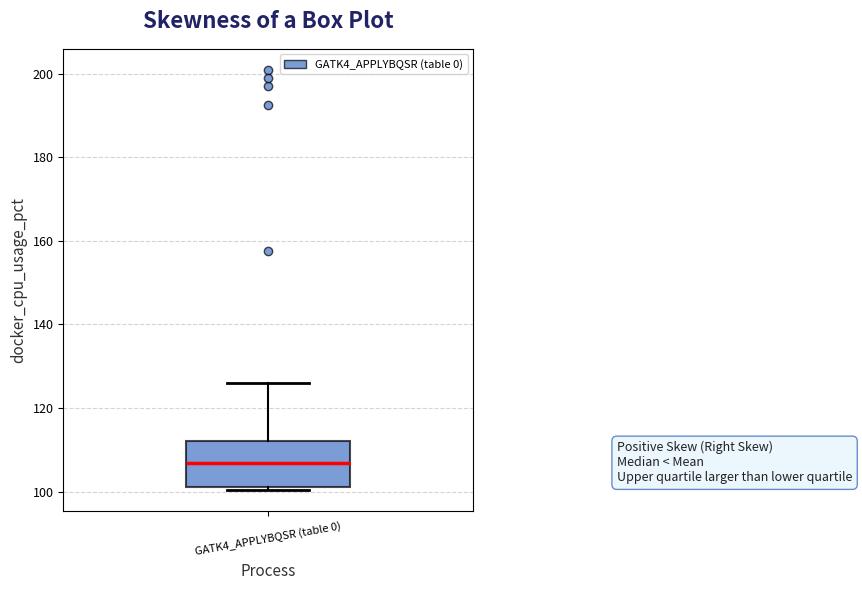

Transcribe this box plot: give where the median line is, the range the box spans, and where the two whiskers end, as read against the y-axis. The values are not printed on the chart, so give them approximately, as read against the axis.

median 106, box 102 to 112, whiskers 100 to 126